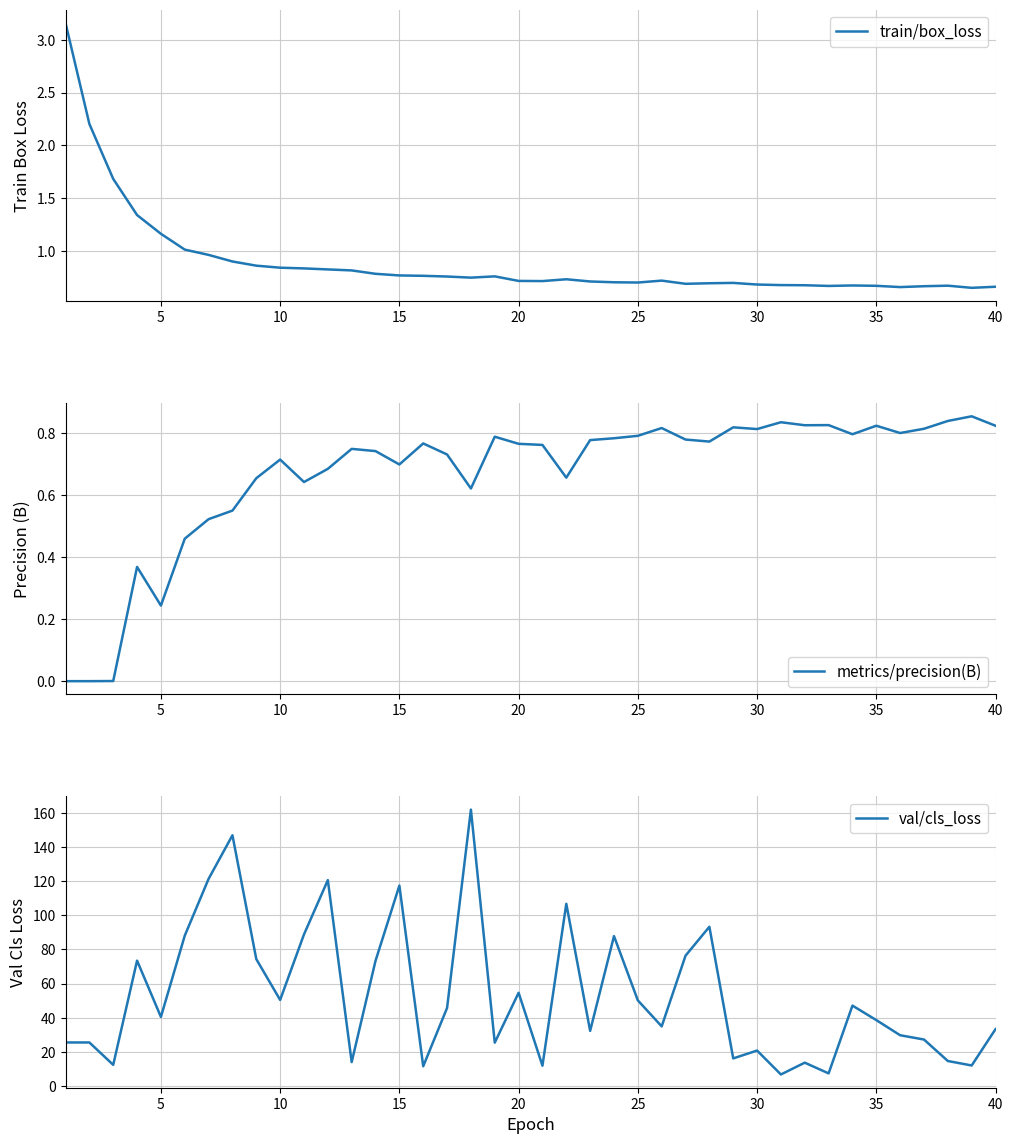

How many interior local valleys does the metrics/precision(B) series have?

10